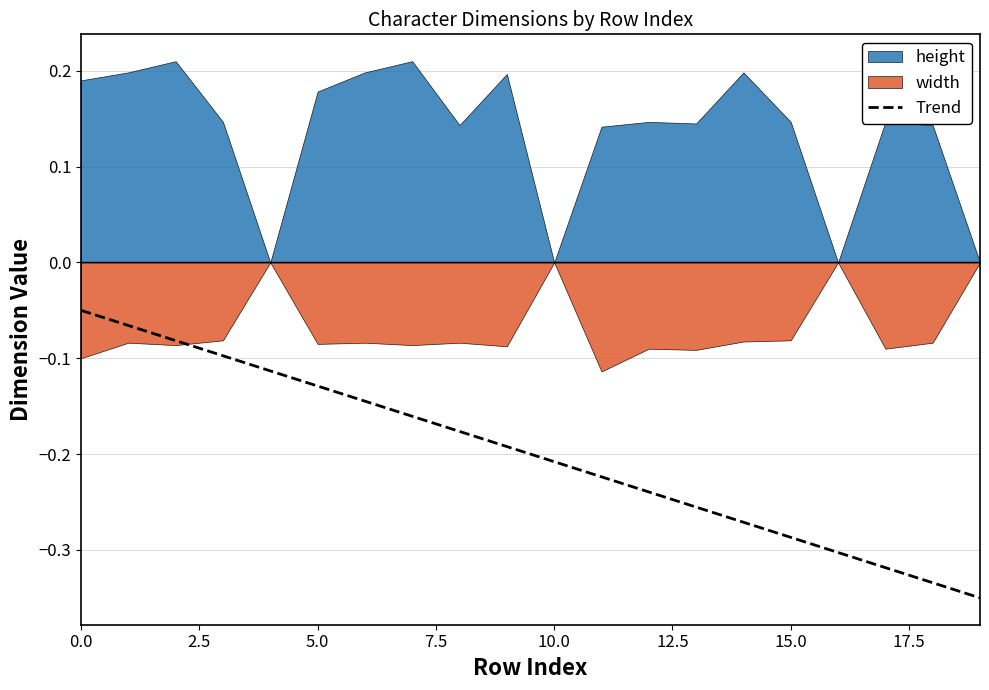

The value at 0.0 is -0.0. True or false?

False